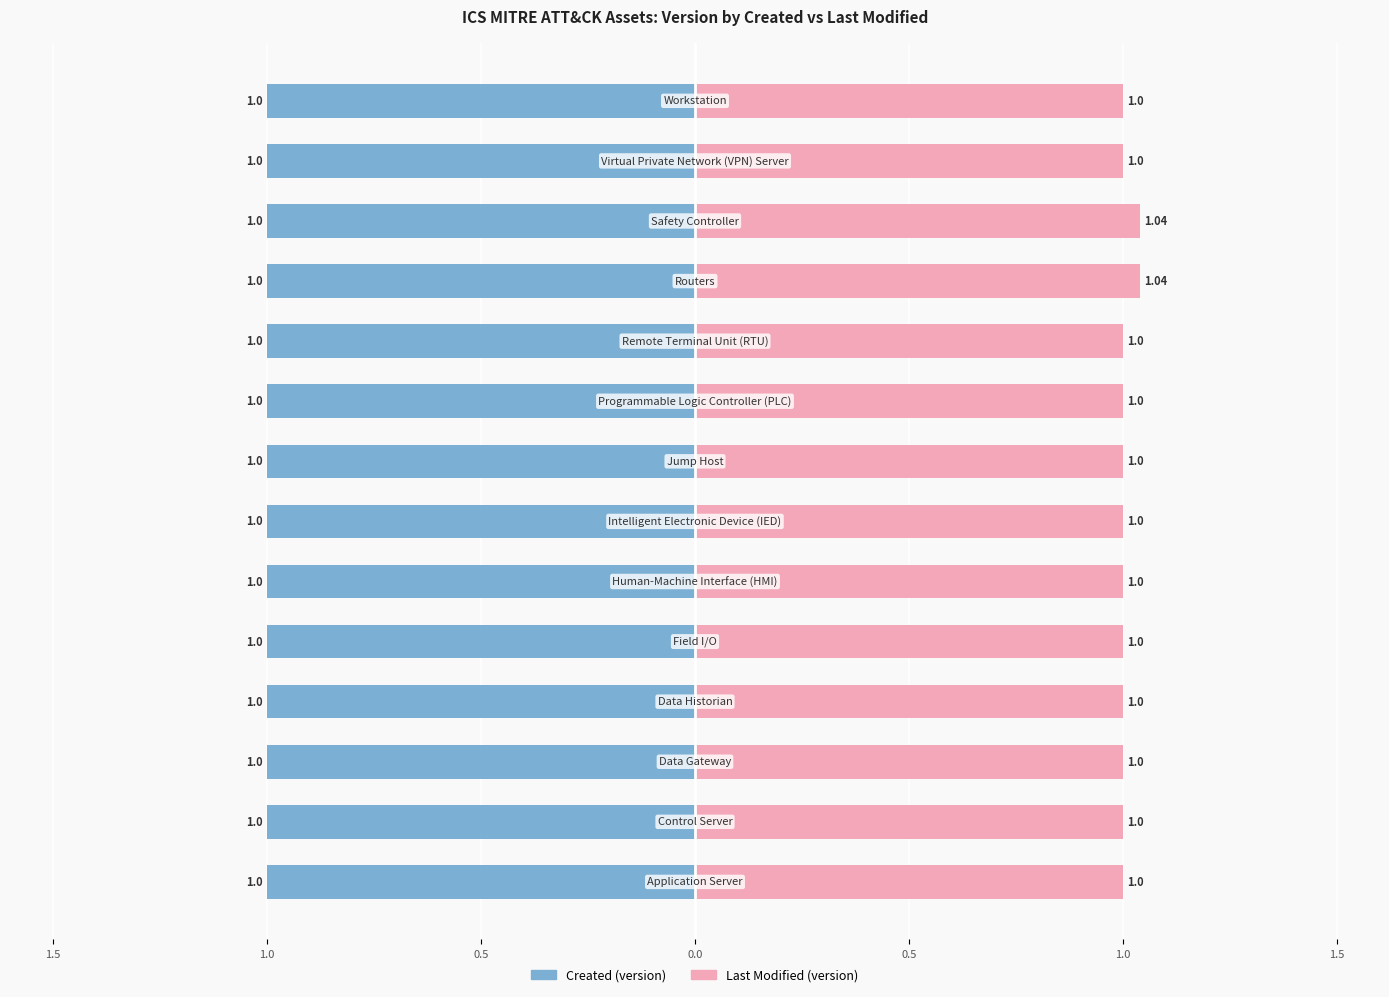

Read the last modified value at 1.0.

1.0